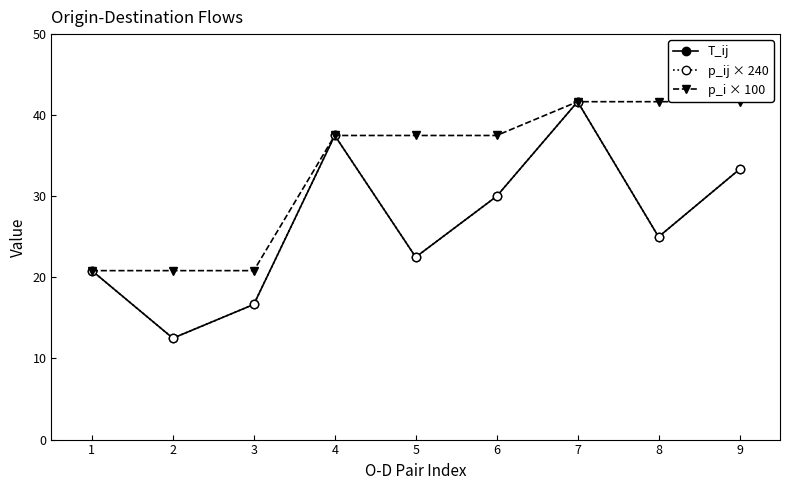

What is the minimum value for p_ij × 240?

12.5